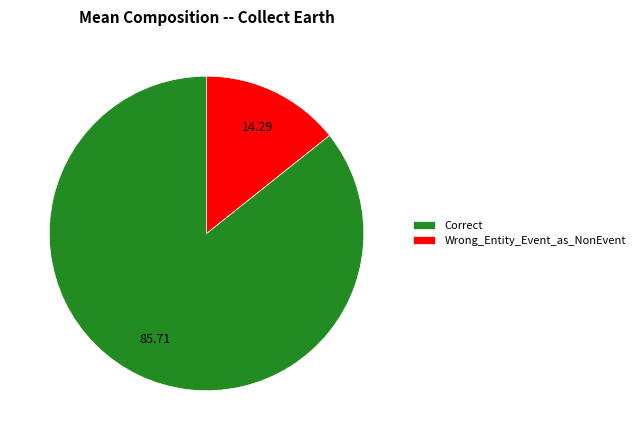

Which has a higher value, Wrong_Entity_Event_as_NonEvent or Correct?

Correct